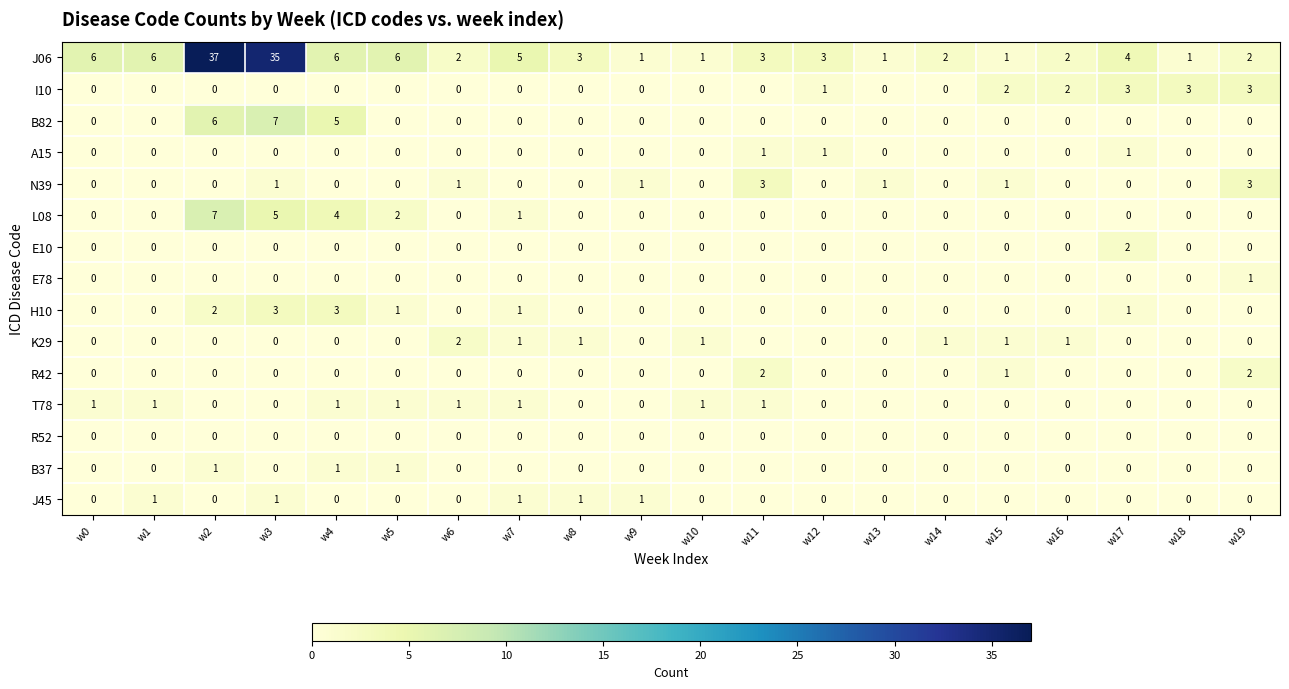

Which series has the largest total across all categories?

J06